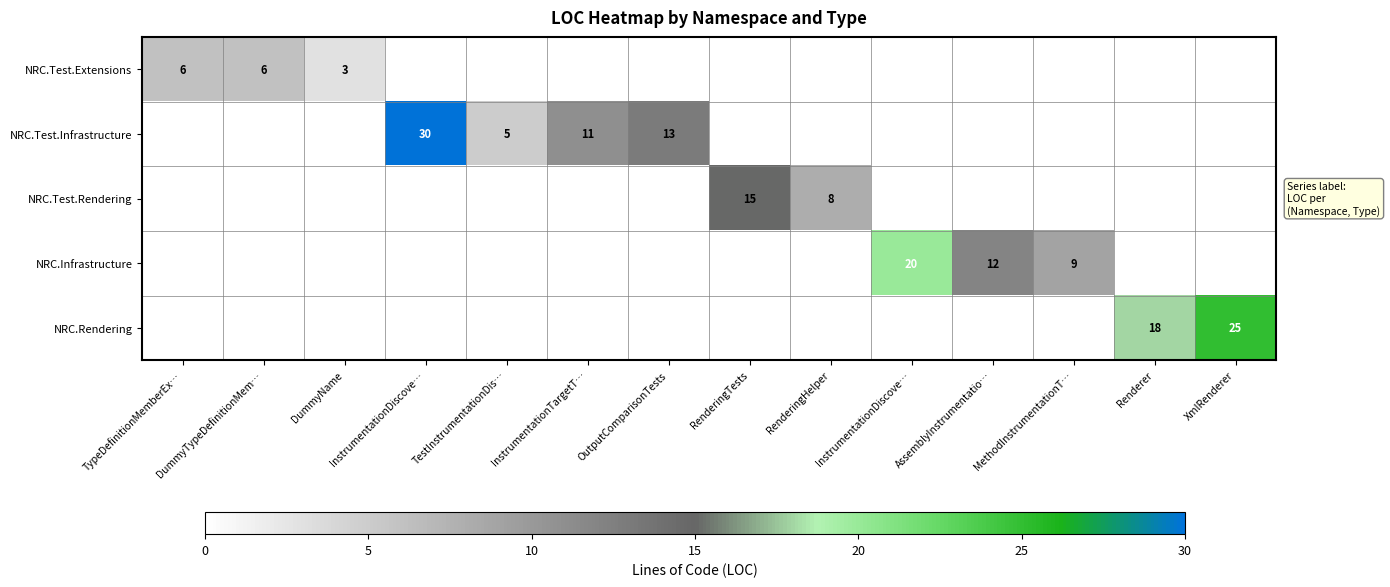

How many values in NRC.Rendering are above zero?

2